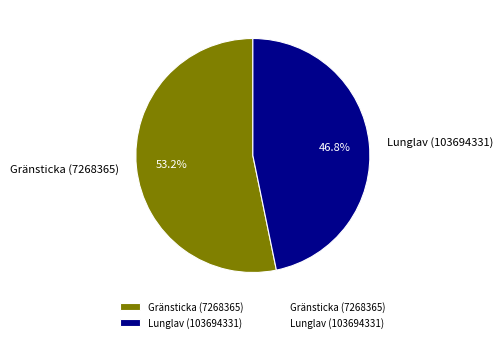

Do Lunglav (103694331) and Gränsticka (7268365) together represent more than half of the pie?

Yes